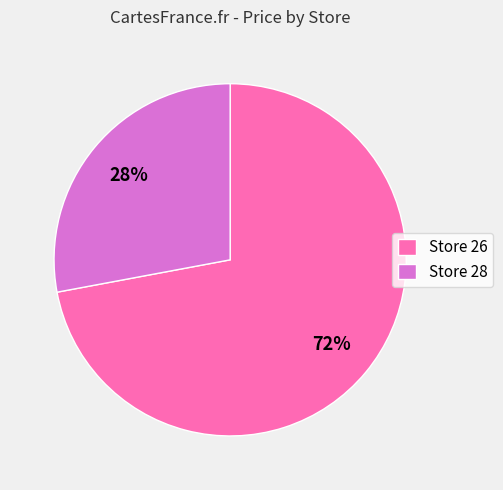

Count the number of slices in the pie.

2